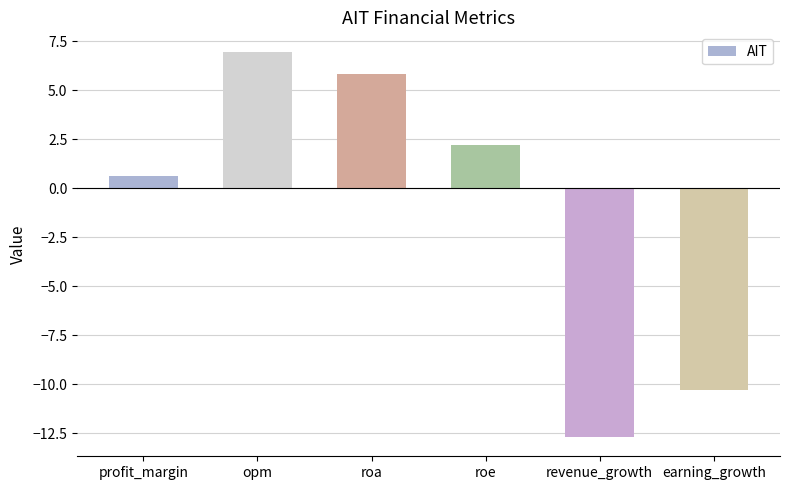

Reading left to right, extract all data points from this chart.

0.6	7.0	5.8	2.2	-12.7	-10.3